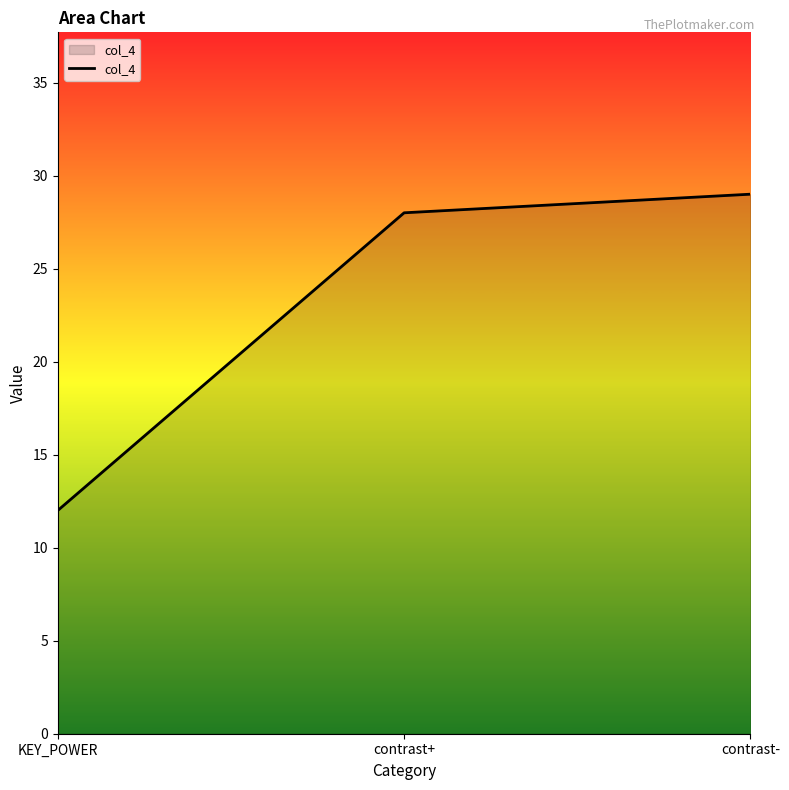

The value at contrast+ is 28. True or false?

True